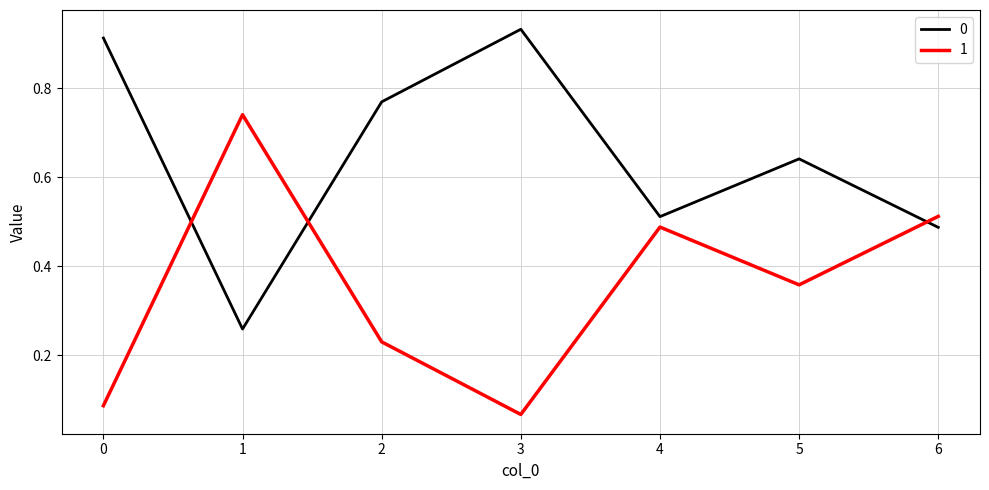

Where is the first local minimum for 0?

1